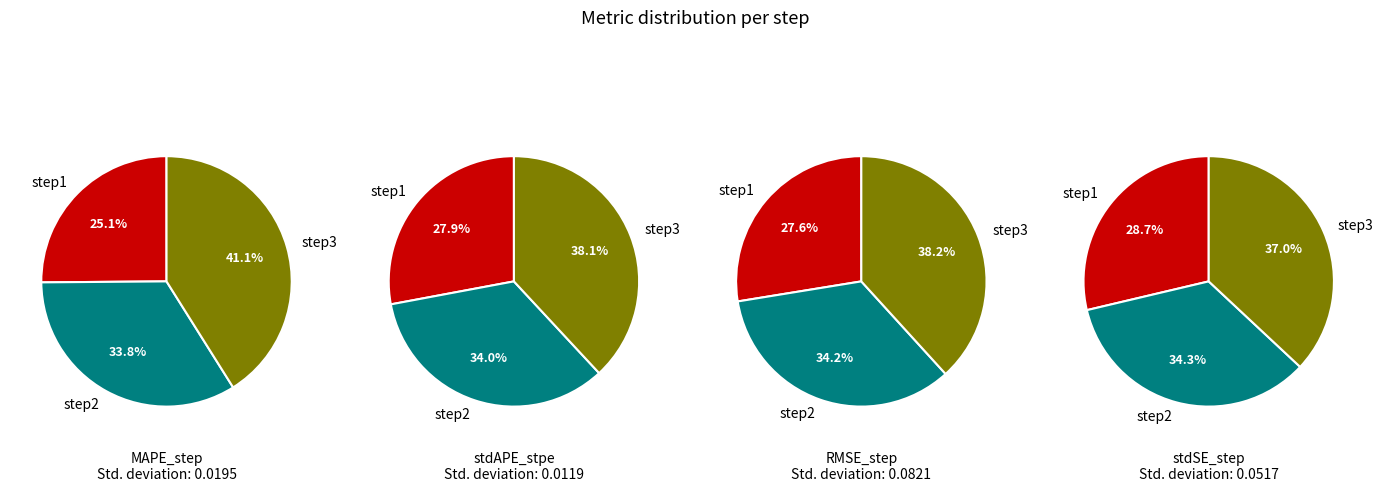

Does step3 account for over 50% of the chart?

No